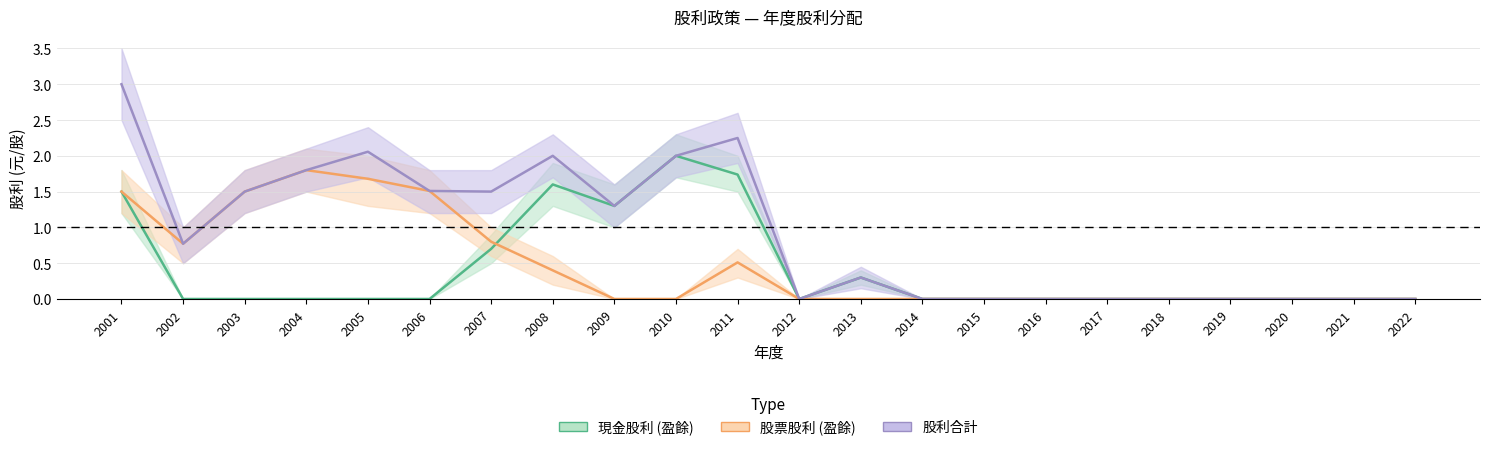

Between 2007 and 2004, which is larger?

2007